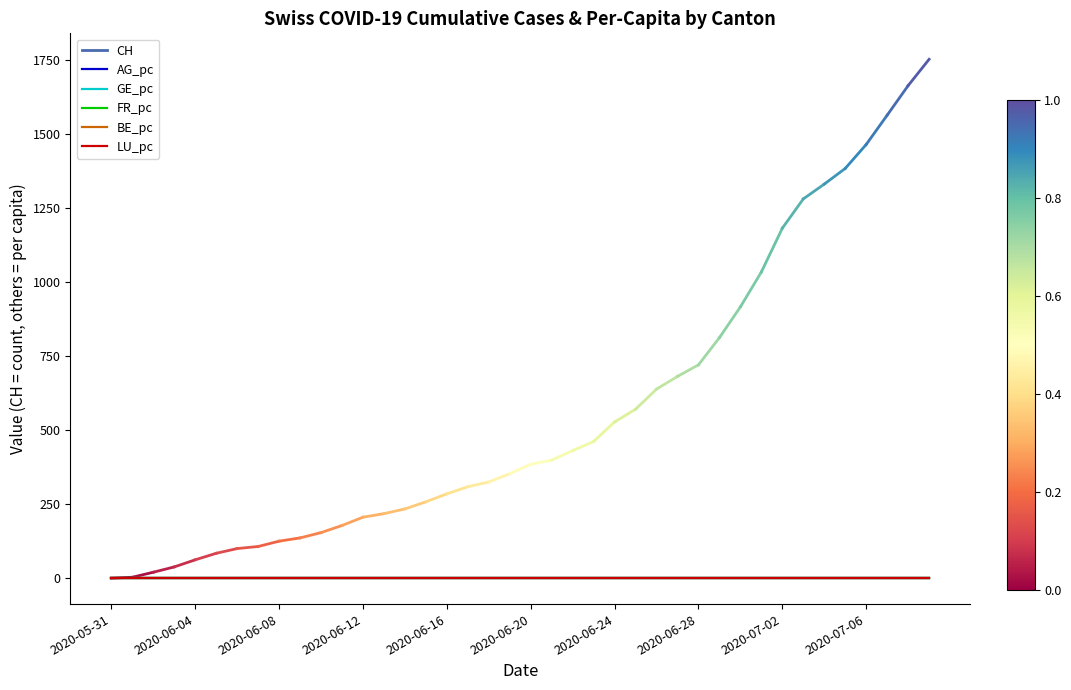

How many lines are shown in the chart?

5